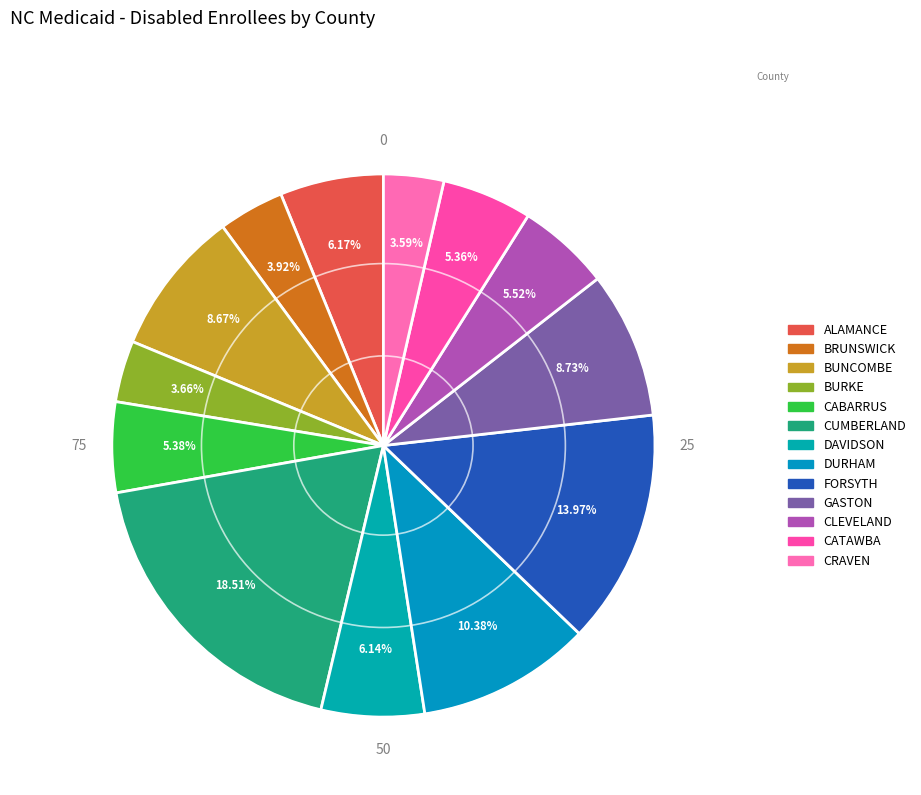

Count the number of slices in the pie.

13